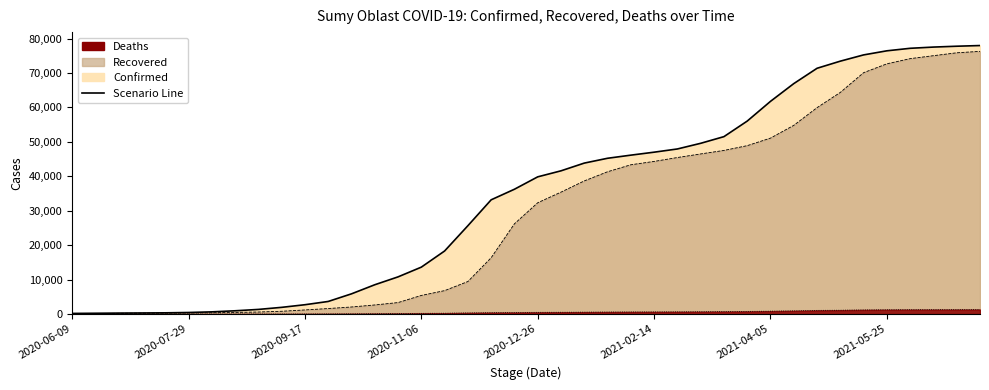

Which series has the largest total across all categories?

Confirmed